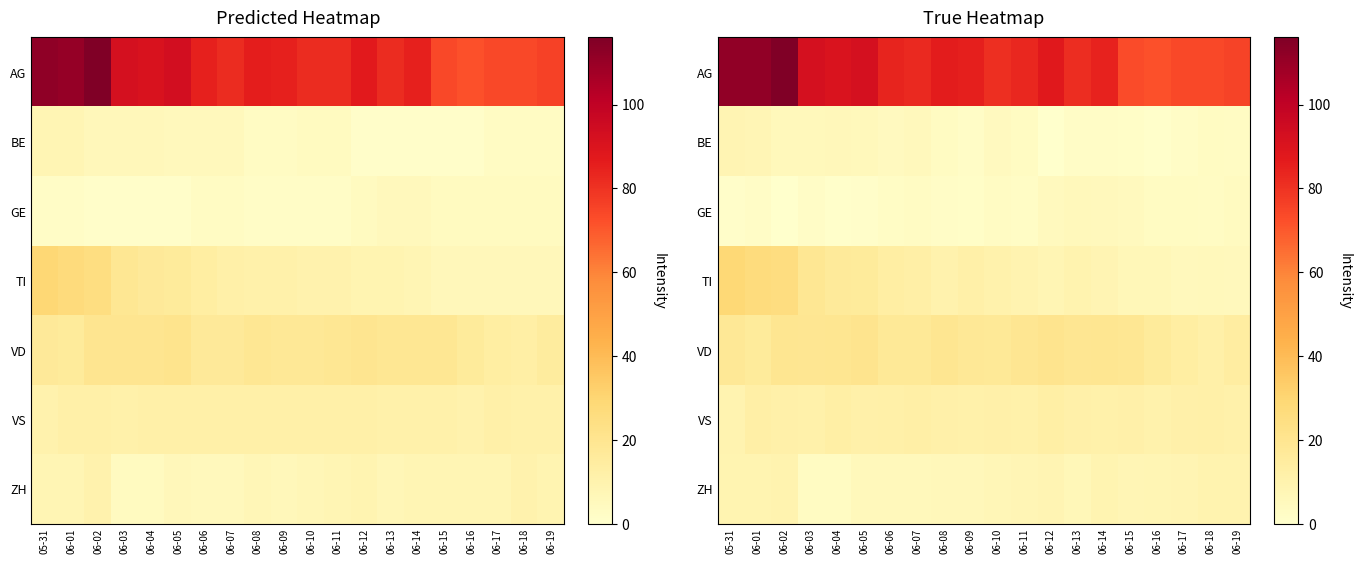

What is the total value across all series at 06-03?

151.8